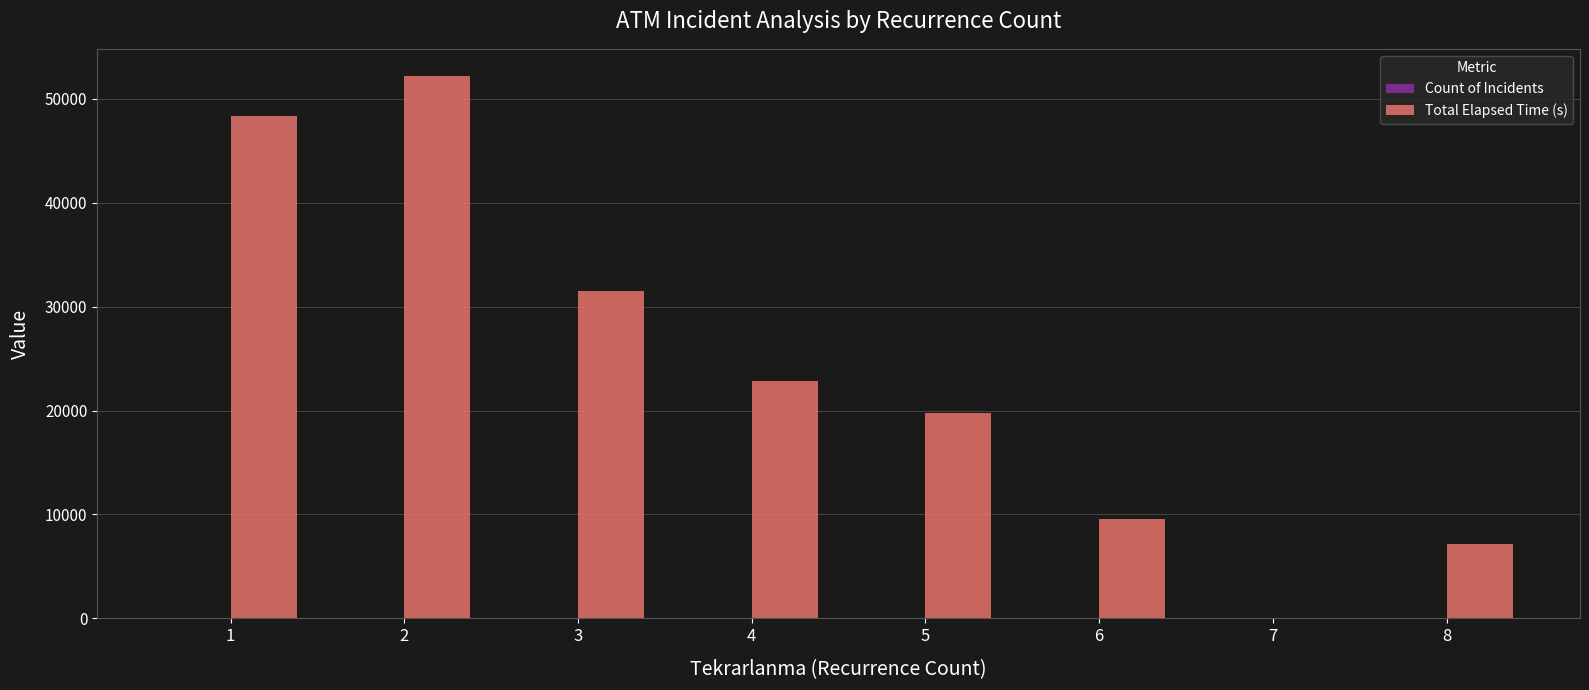

Is it true that Total Elapsed Time (s) equals 9469 at 8?

False